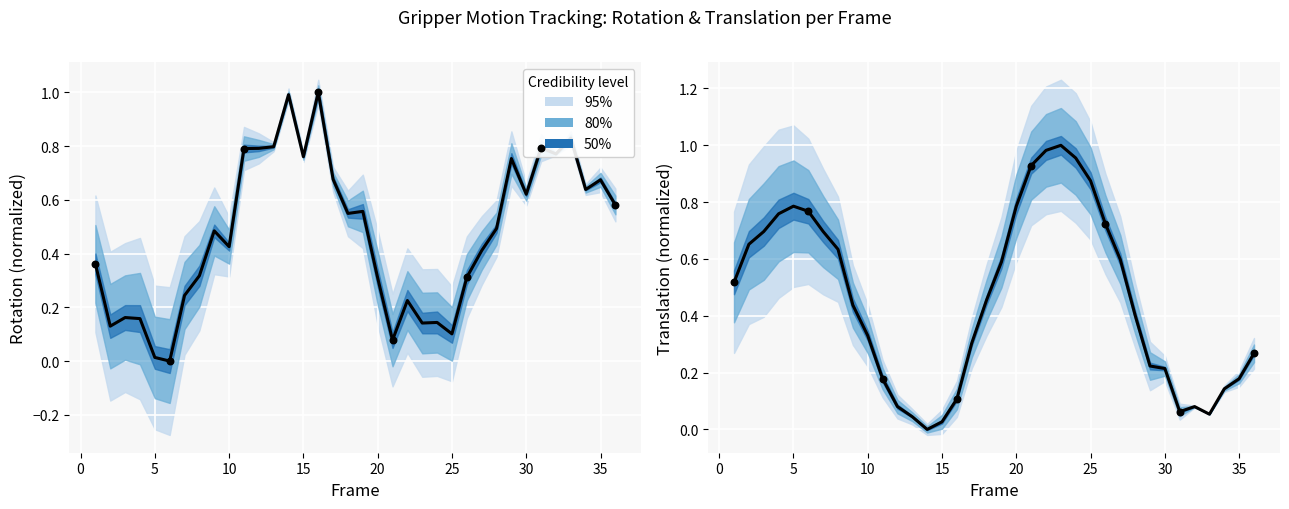

Between 5 and 34, which is larger?

5